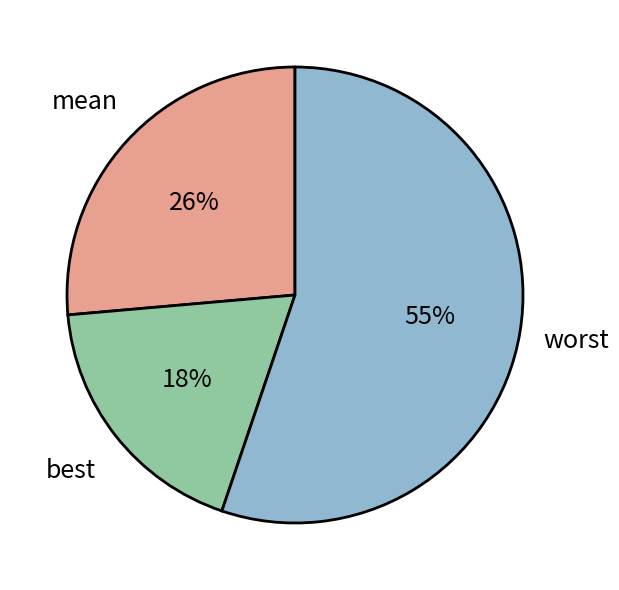

Approximately how many times larger is the value at mean compared to worst?

0.5